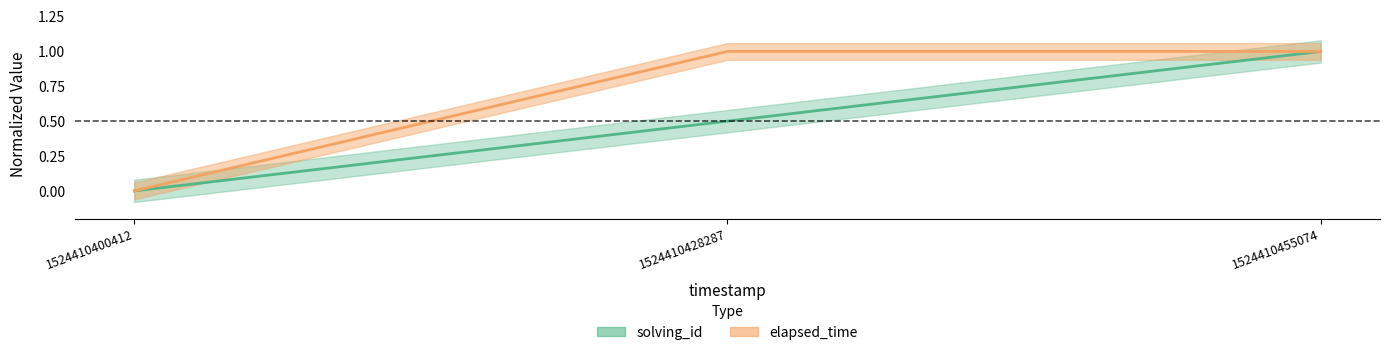

Reading left to right, what are all the values shown in this chart?

solving_id: 0.0	0.5	1.0
elapsed_time: 0.0	1.0	1.0